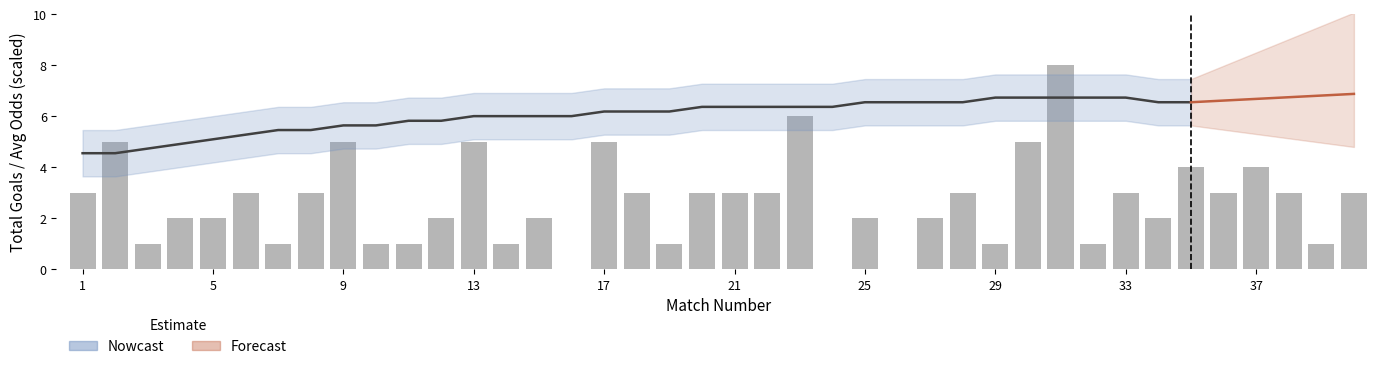

What is the label of the 40th bar from the right?

1